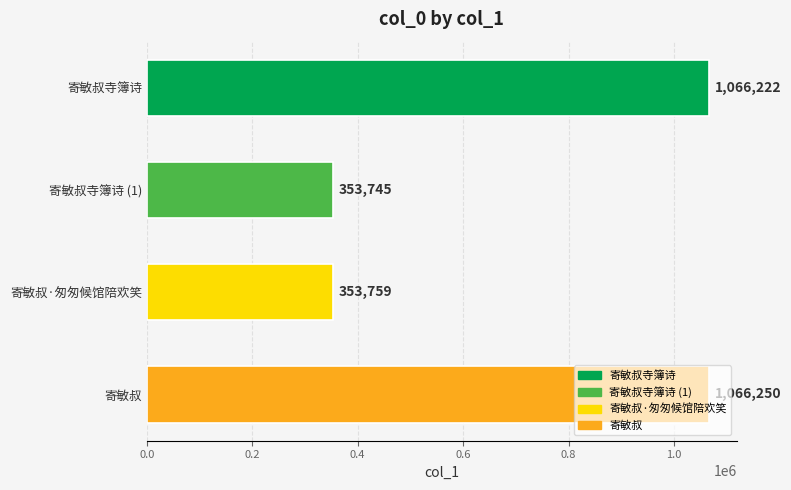

What is the sum of the values at 寄敏叔·匆匆候馆陪欢笑 and 寄敏叔寺簿诗?

1419981